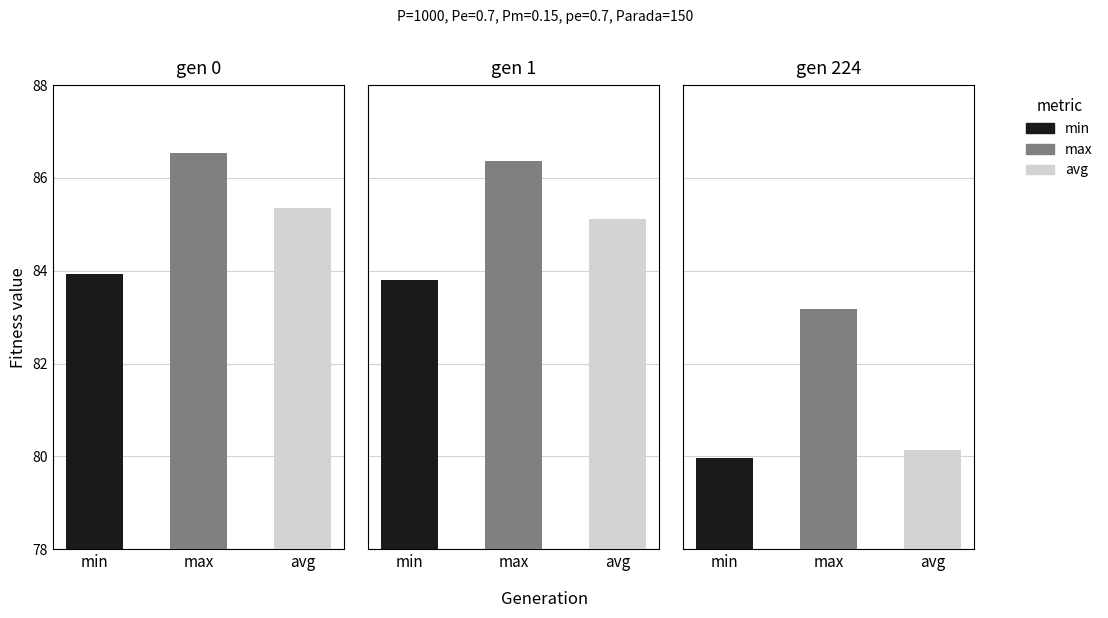

Reading right to left, what are all the values shown in this chart?

min: 80.0	83.8	83.9
max: 83.2	86.4	86.5
avg: 80.1	85.1	85.3